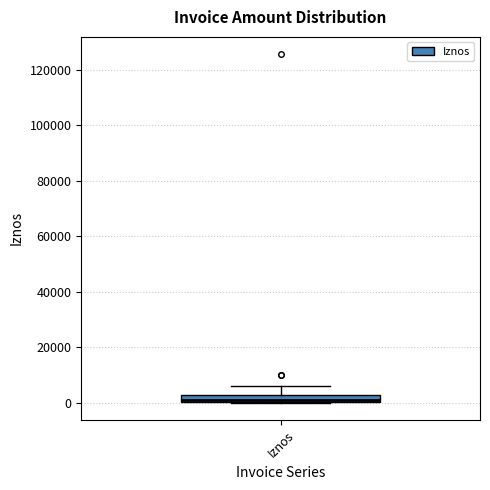

Where is the upper edge of the box for Iznos on the y-axis? The values are not printed on the chart, so give them approximately, as read against the axis.

2000